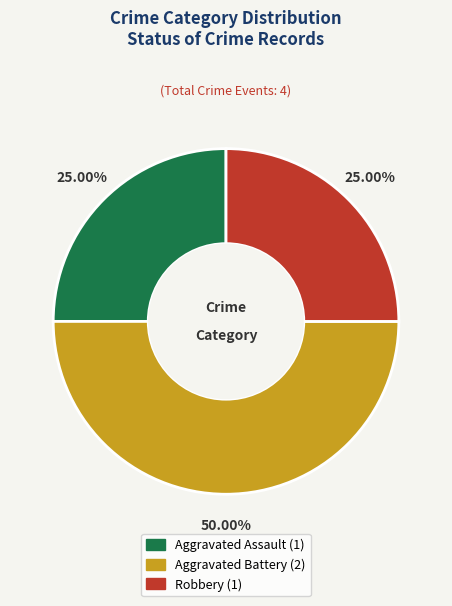

The Robbery slice represents 35% of the pie. True or false?

False